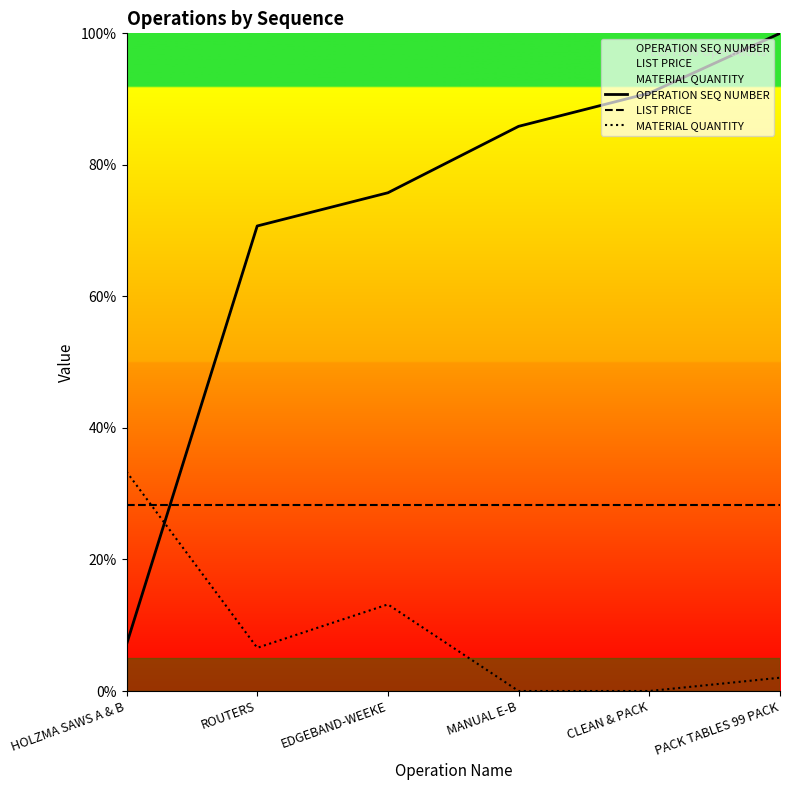

At which label is MATERIAL QUANTITY closest to 16?

EDGEBAND-WEEKE